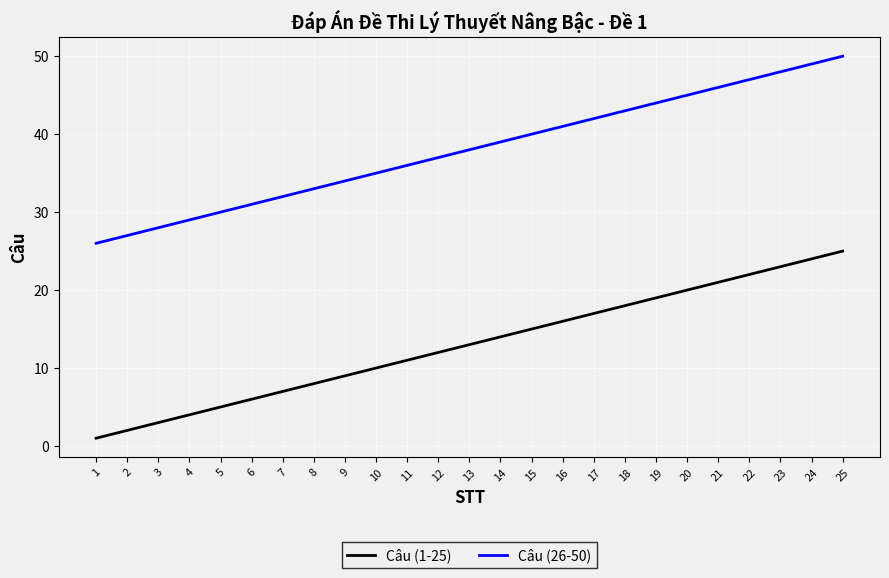

Is the value of Câu (1-25) at 21 greater than the value of Câu (26-50) at 16?

No